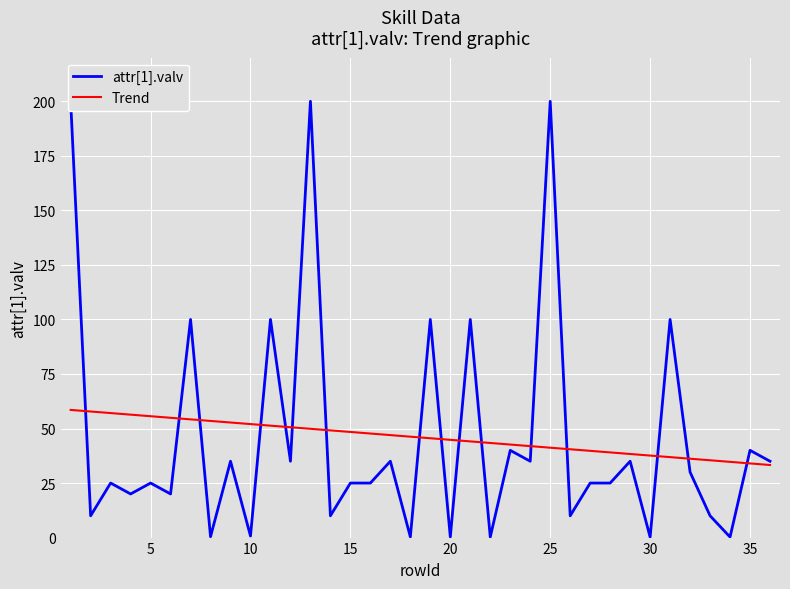

What is the sum of all Trend values?

1652.4